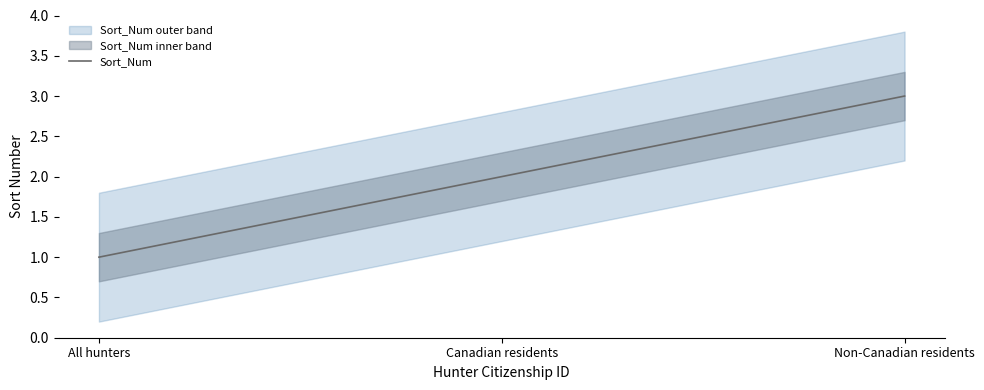

At which label does the data first exceed 2?

Non-Canadian residents